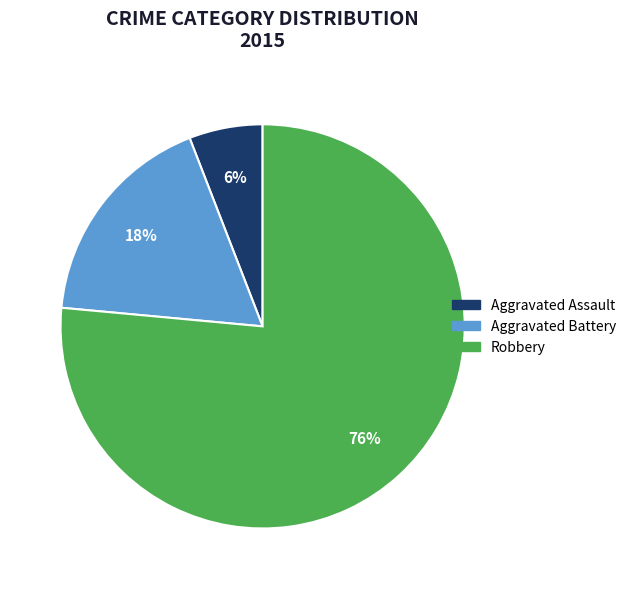

Rank the categories by value from highest to lowest.

Robbery, Aggravated Battery, Aggravated Assault